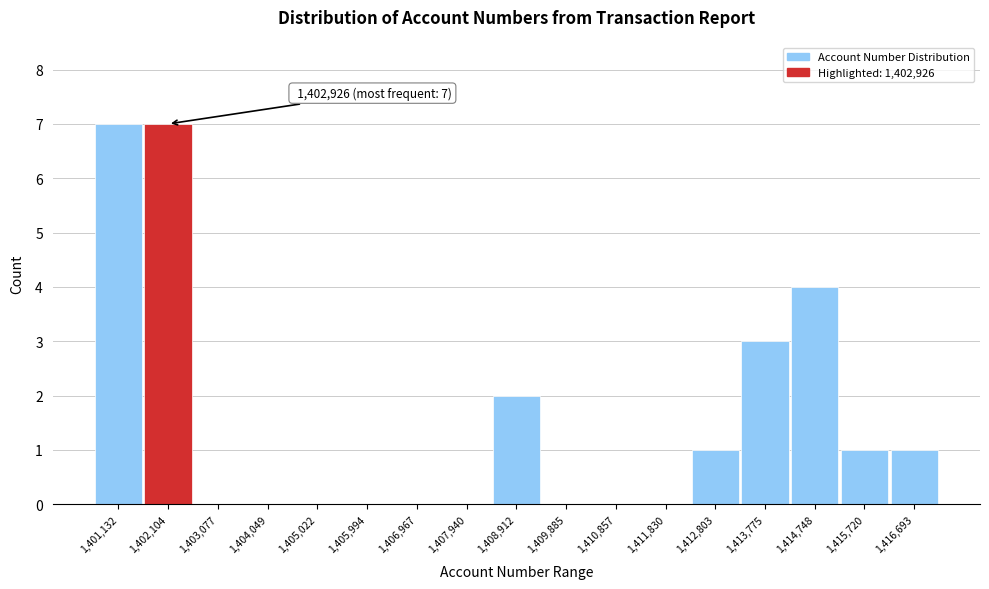

Reading left to right, list all the values displayed in this chart.

1,401,132=7	1,402,104=7	1,403,077=0	1,404,049=0	1,405,022=0	1,405,994=0	1,406,967=0	1,407,940=0	1,408,912=2	1,409,885=0	1,410,857=0	1,411,830=0	1,412,803=1	1,413,775=3	1,414,748=4	1,415,720=1	1,416,693=1